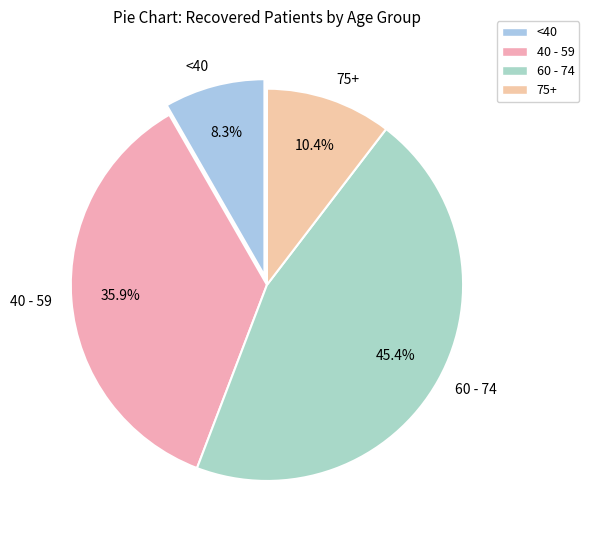

What is the total percentage of <40 and 75+?

18.7%